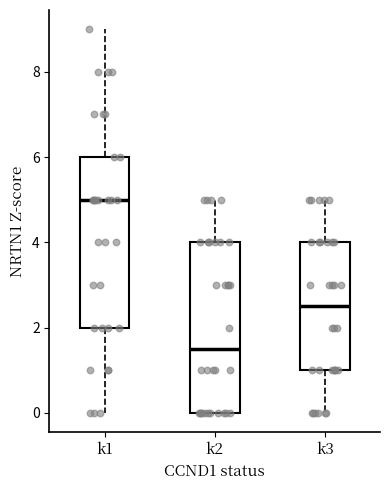

Which box's median line is the lowest?

k2